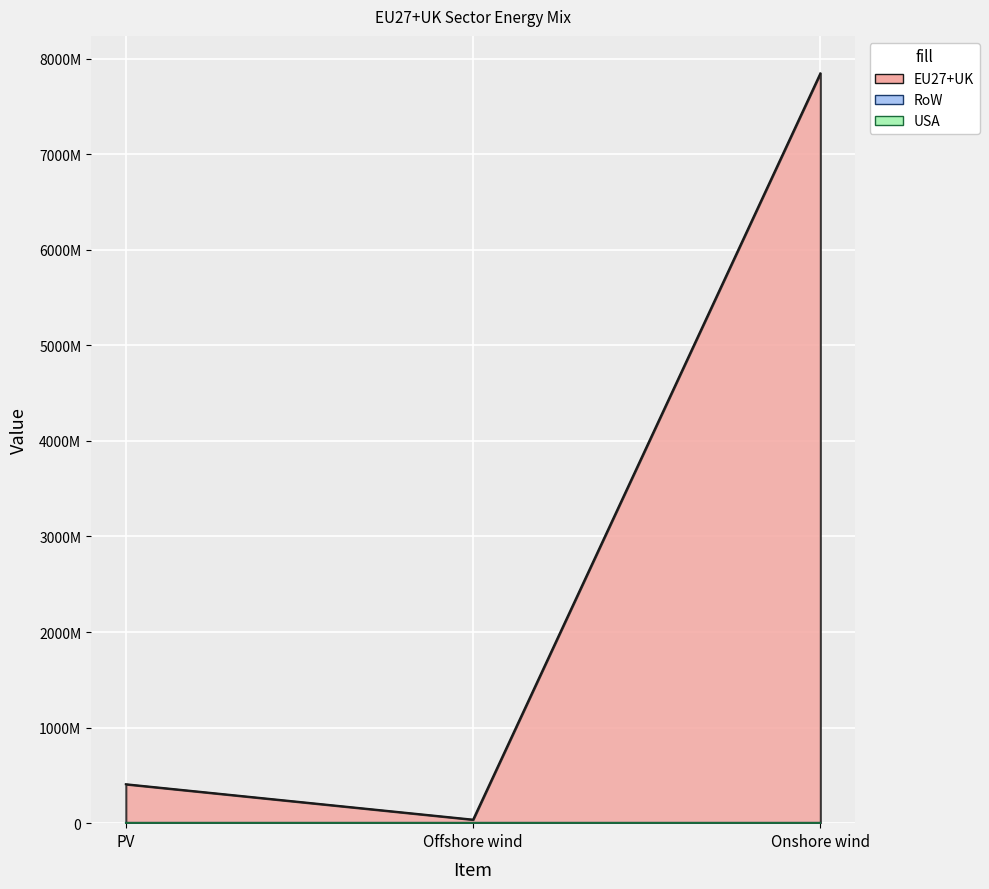

Is the value of EU27+UK at Offshore wind greater than the value of RoW at Onshore wind?

Yes